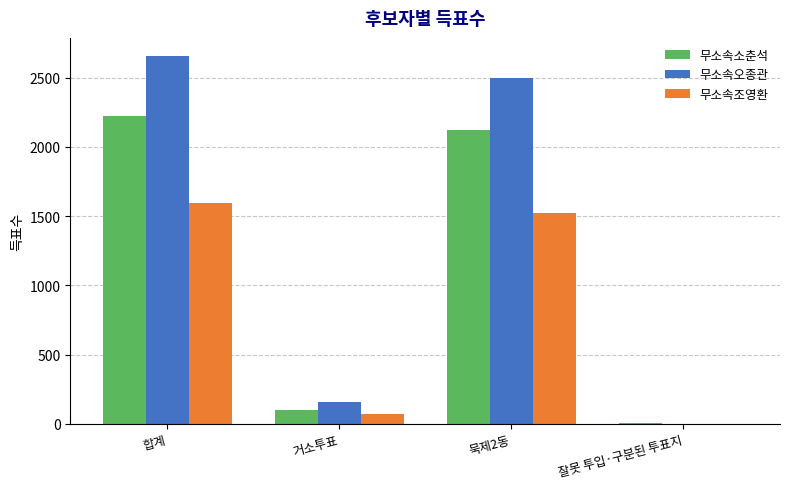

Reading left to right, transcribe all the data shown in this chart.

무소속소춘석: 2225	101	2122	2
무소속오종관: 2655	156	2498	1
무소속조영환: 1594	72	1521	1